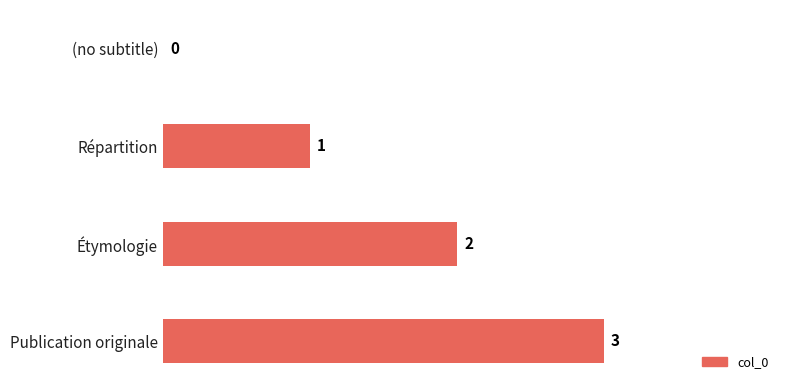

What is the ratio of the value at Étymologie to the value at Publication originale?

0.7